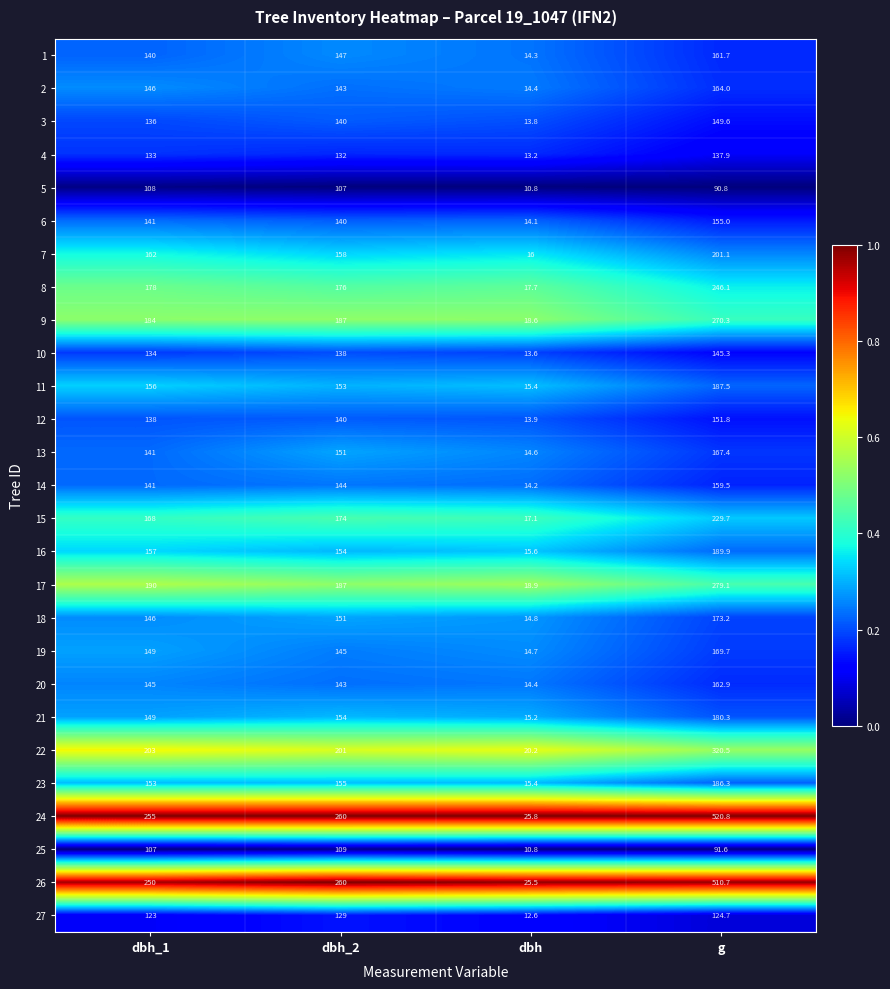

At which label is 9 closest to 144?

dbh_1